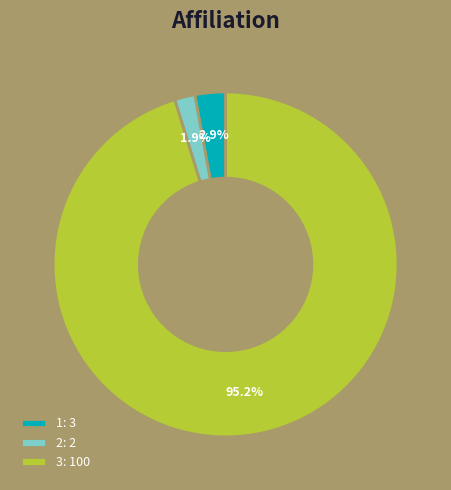

Does 2 represent more than half of the total?

No